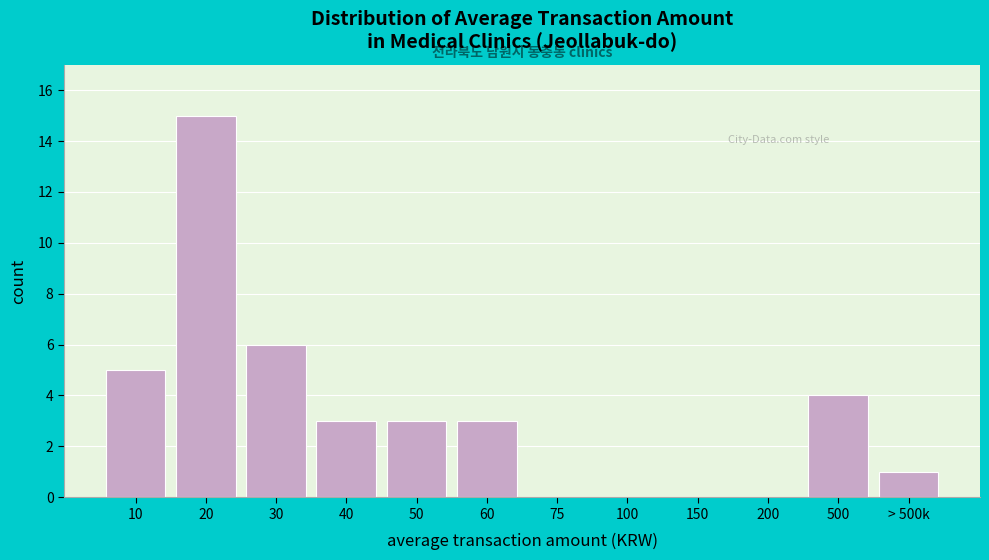

Reading right to left, list all the values displayed in this chart.

> 500k=1	500=4	200=0	150=0	100=0	75=0	60=3	50=3	40=3	30=6	20=15	10=5